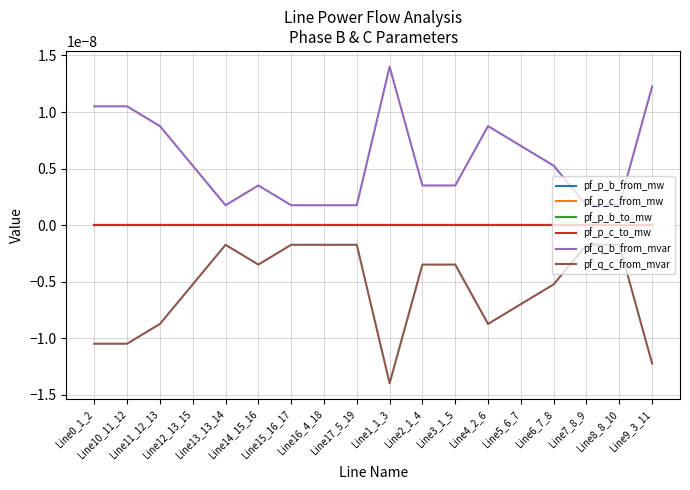

True or false: pf_p_b_to_mw has a value of -0.0 at Line16_4_18.

False